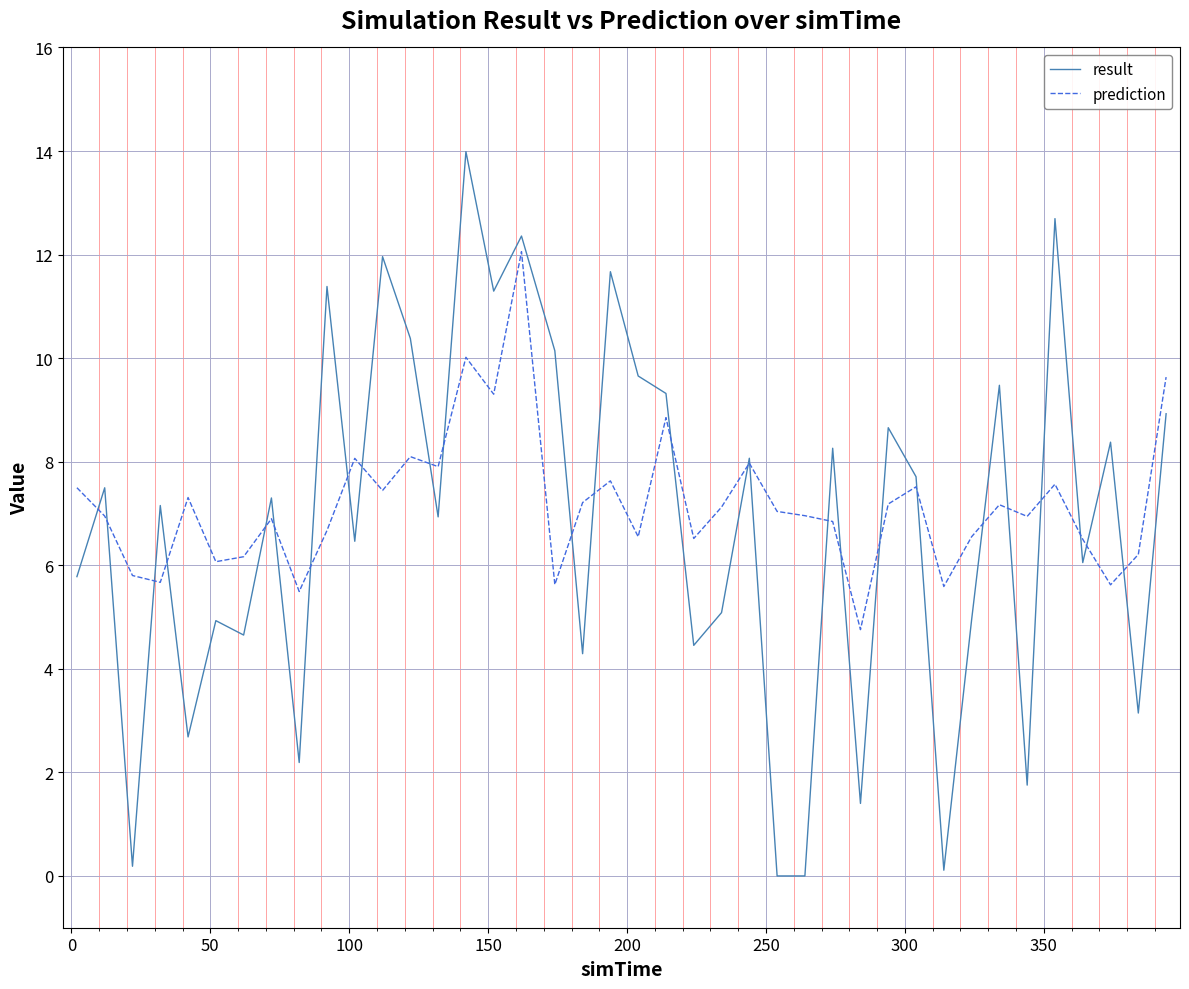

Does the chart have visible grid lines?

Yes